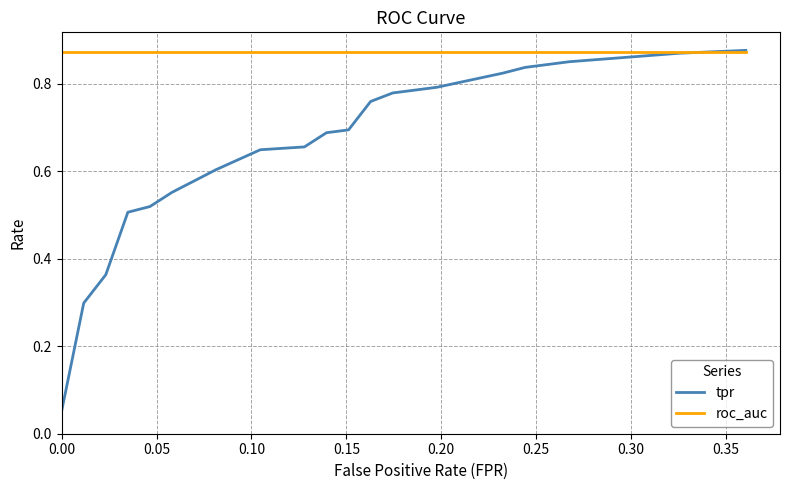

How many times do tpr and roc_auc cross each other?

1